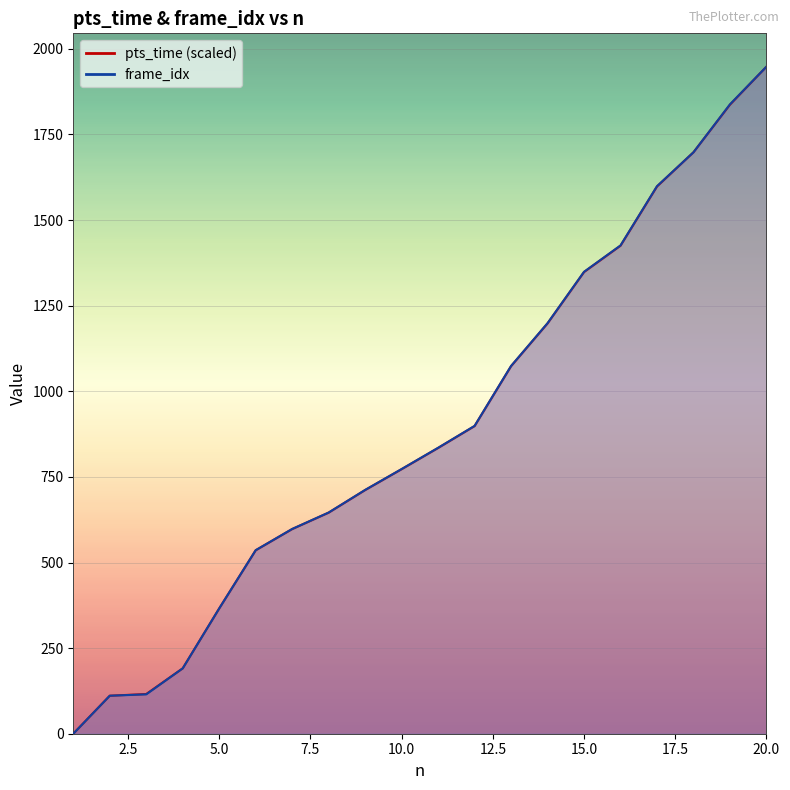

Between 6 and 7, which is larger?

7